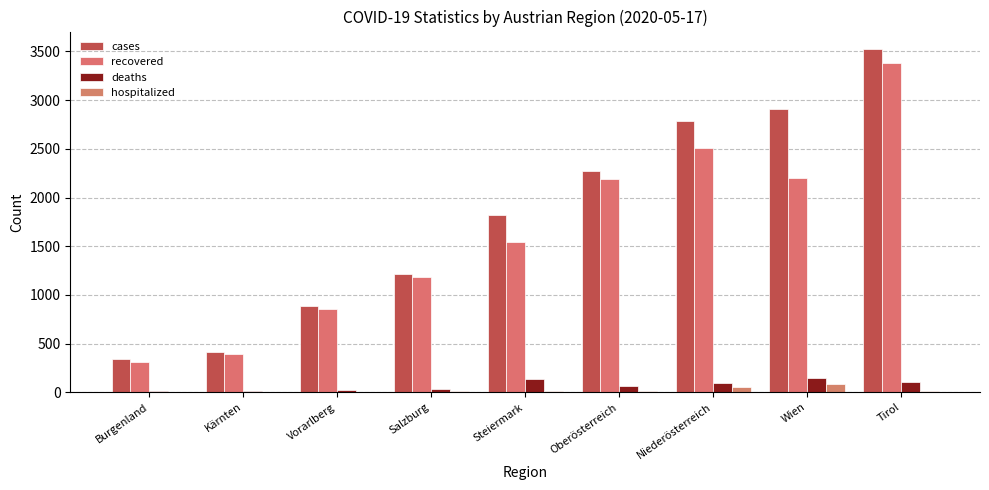

What is the difference between the maximum and second lowest values in the deaths series?

131